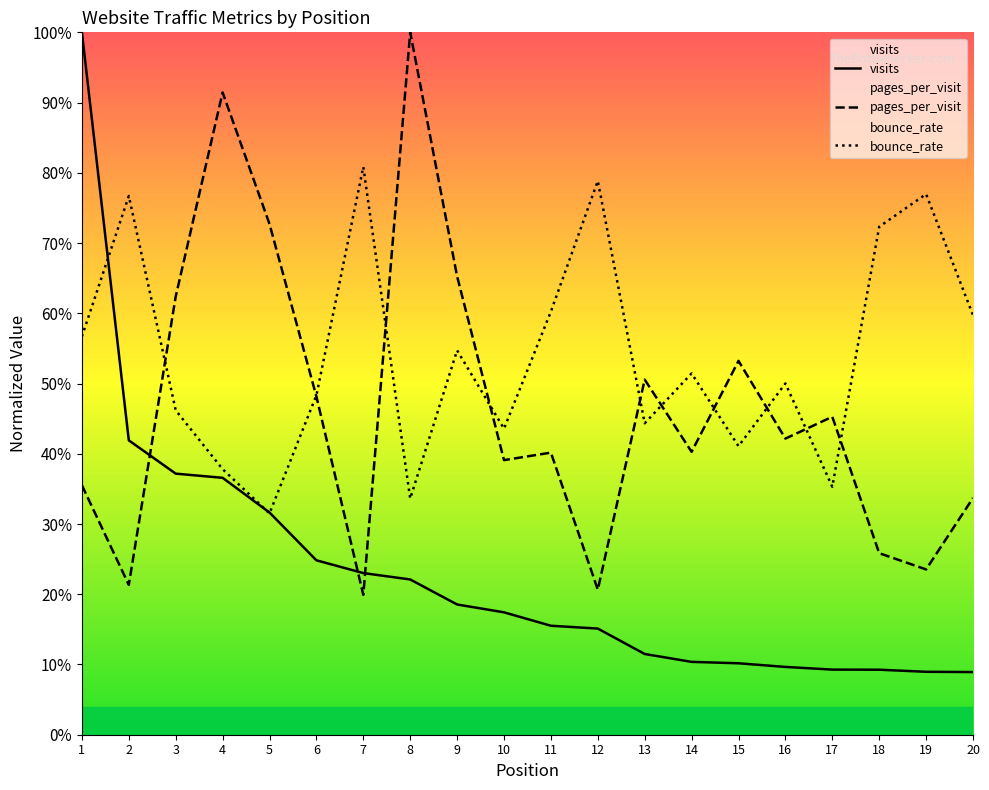

True or false: visits and pages_per_visit intersect in this chart.

True